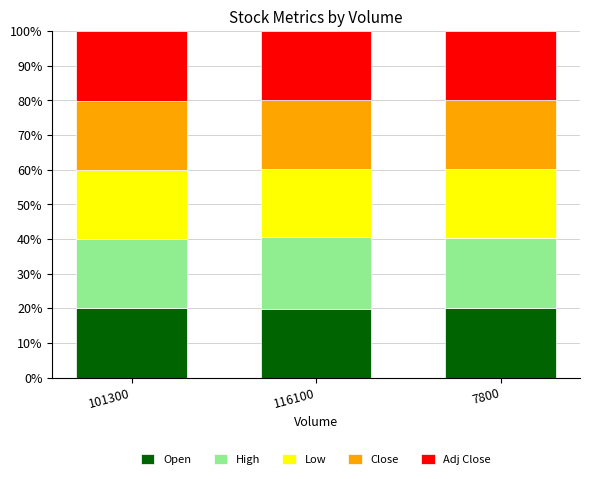

What is the sum of the Open values at 7800 and 101300?

40.1